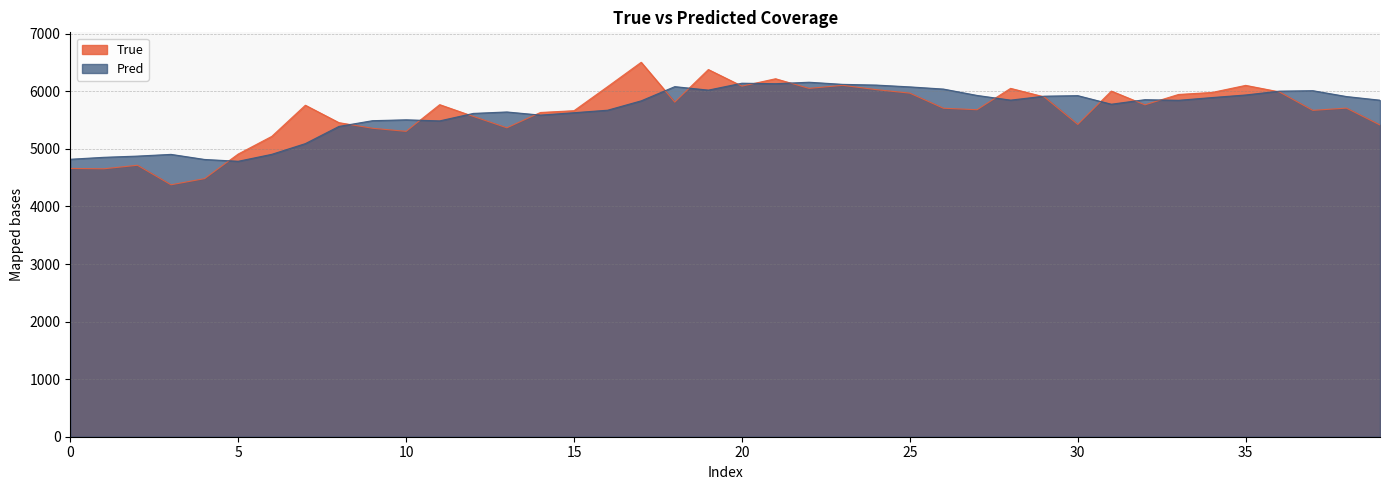

What is the sum of the Pred values at 15 and 30?

11554.9